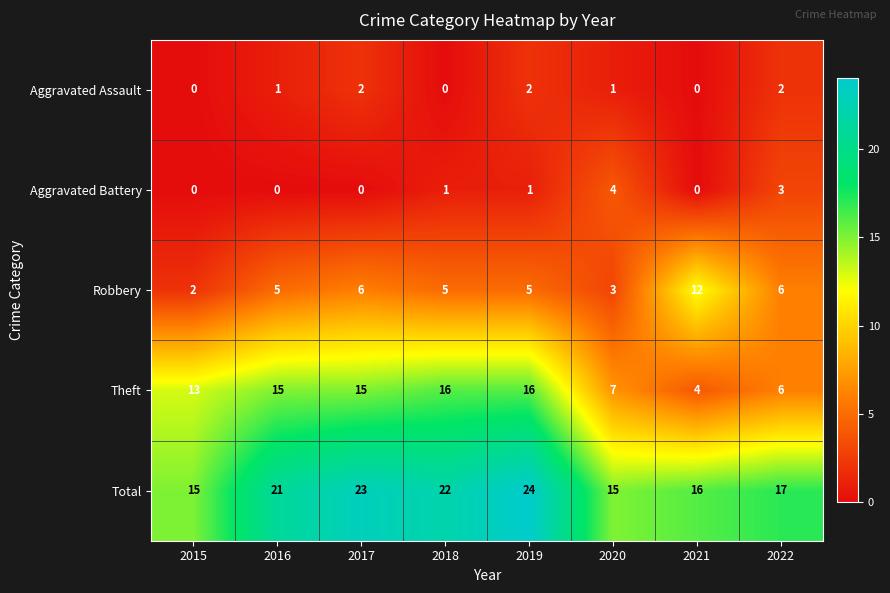

The Aggravated Battery series shows 0 at 2015. True or false?

True